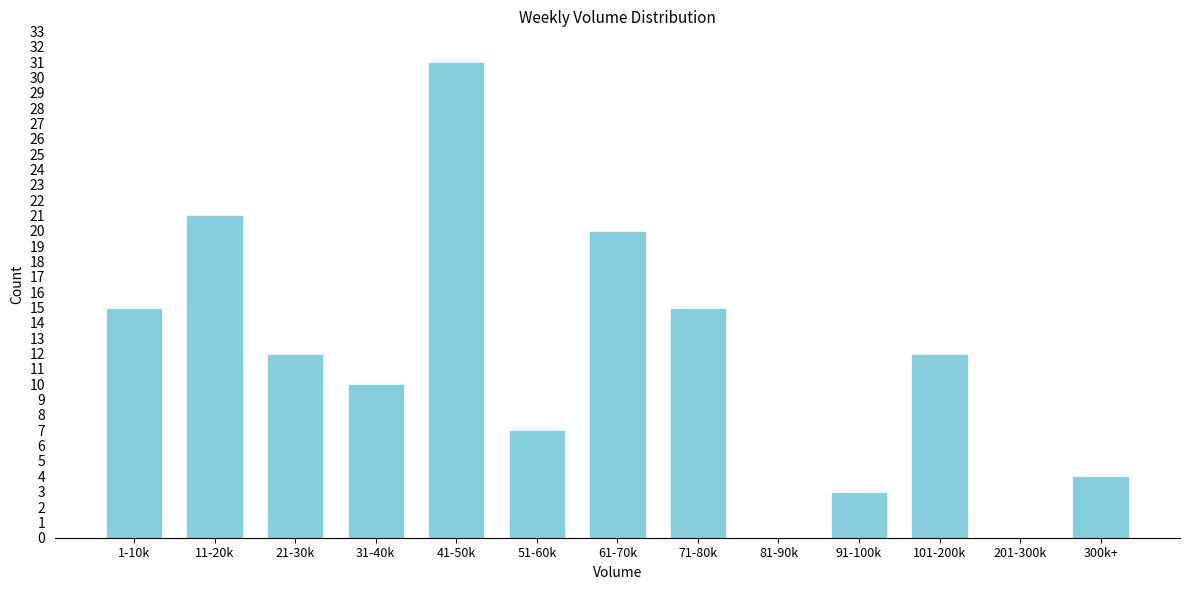

Reading left to right, what are all the values shown in this chart?

1-10k=15	11-20k=21	21-30k=12	31-40k=10	41-50k=31	51-60k=7	61-70k=20	71-80k=15	81-90k=0	91-100k=3	101-200k=12	201-300k=0	300k+=4